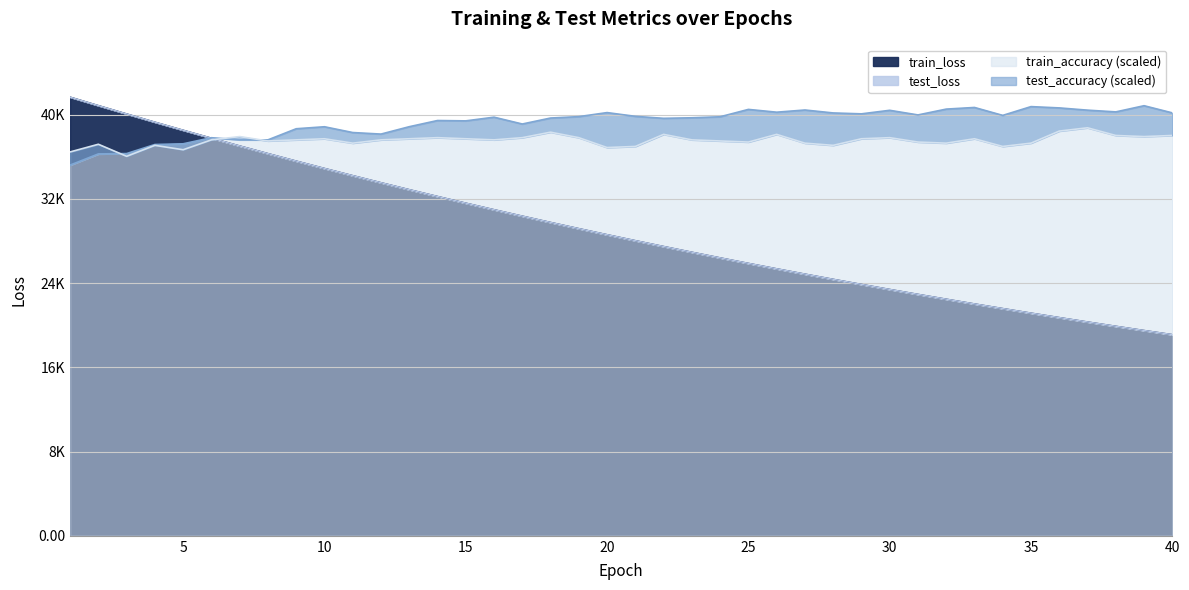

True or false: test_accuracy has a value of 38033.1 at 40.

True